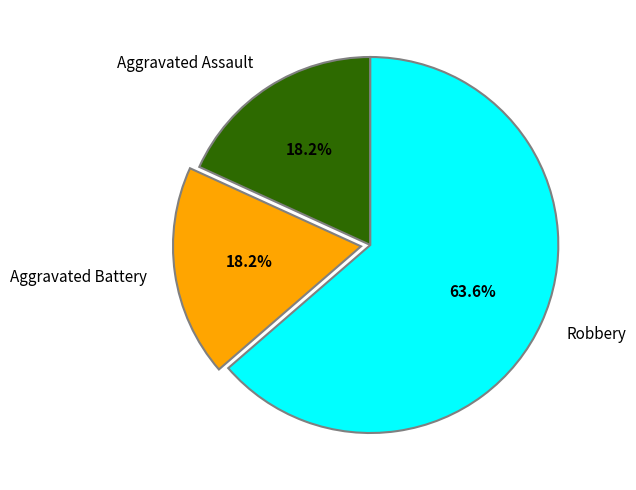

What is the largest slice in the pie chart?

Robbery